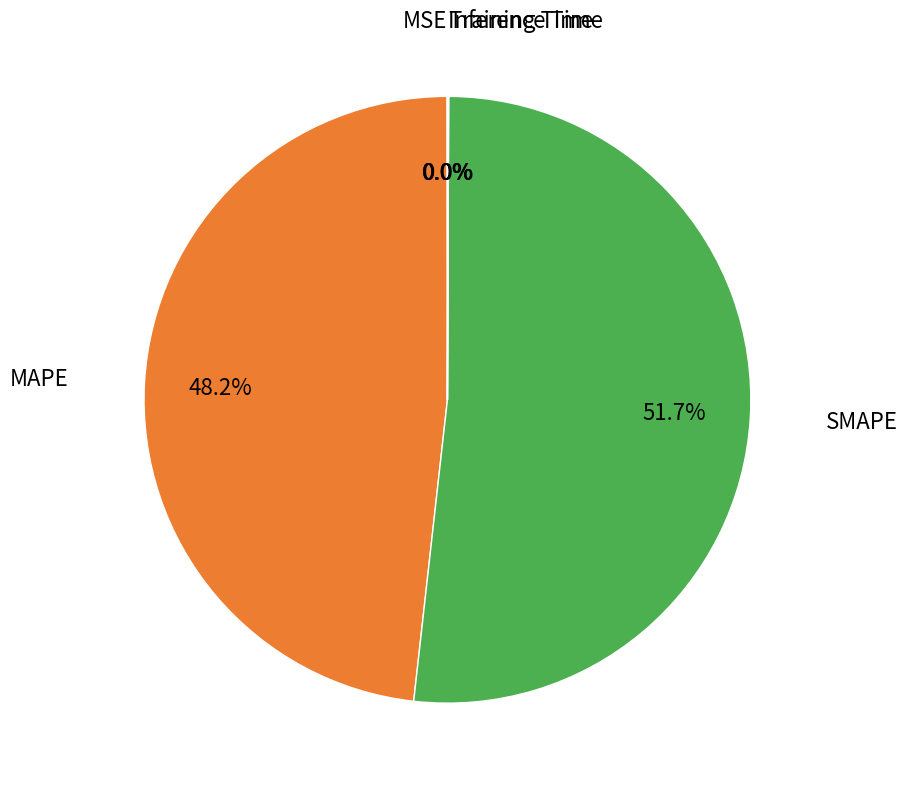

Does SMAPE represent more than half of the total?

Yes